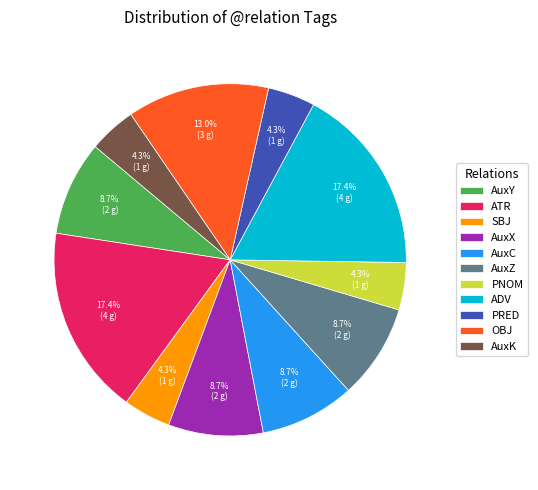

Is it true that AuxY is 9% of the pie?

True